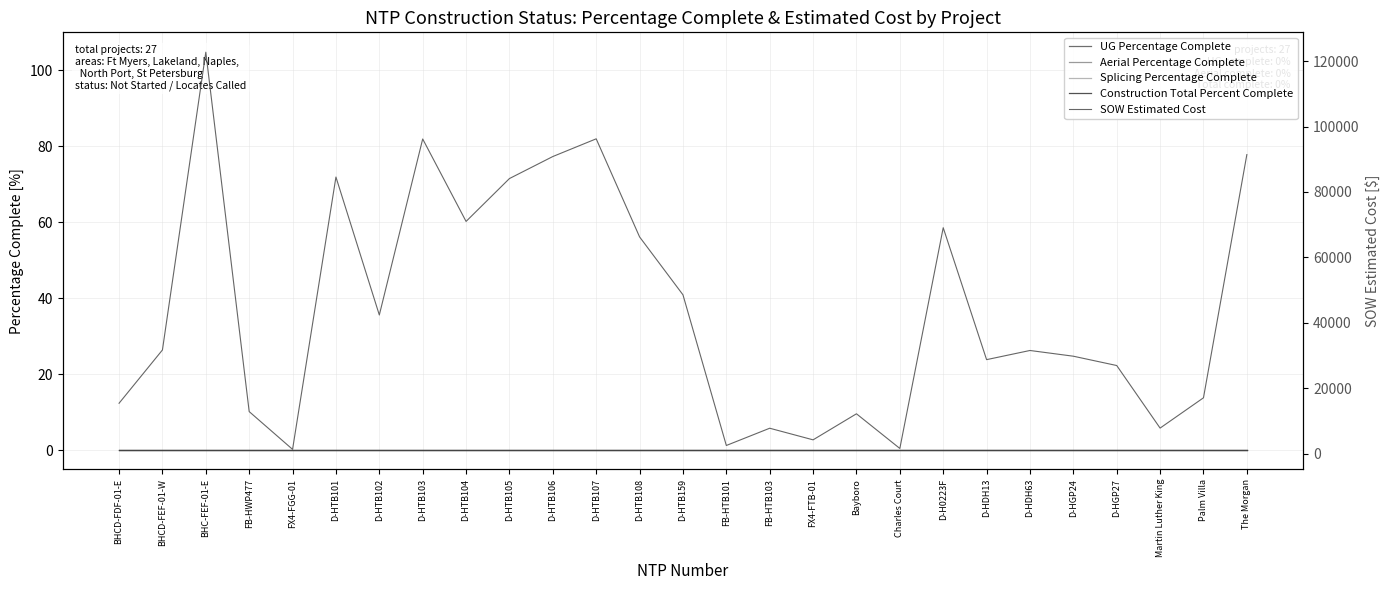

True or false: Splicing Percentage Complete and Aerial Percentage Complete intersect in this chart.

False